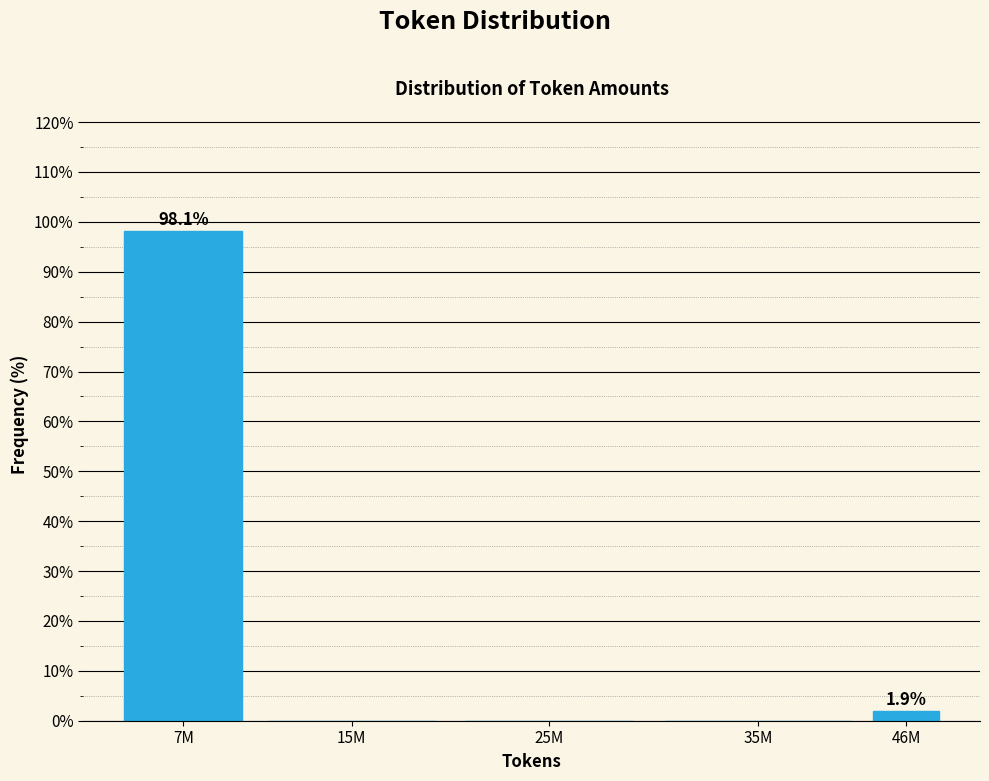

Reading left to right, list all the values displayed in this chart.

7M=98.1	15M=0.0	25M=0.0	35M=0.0	46M=1.9